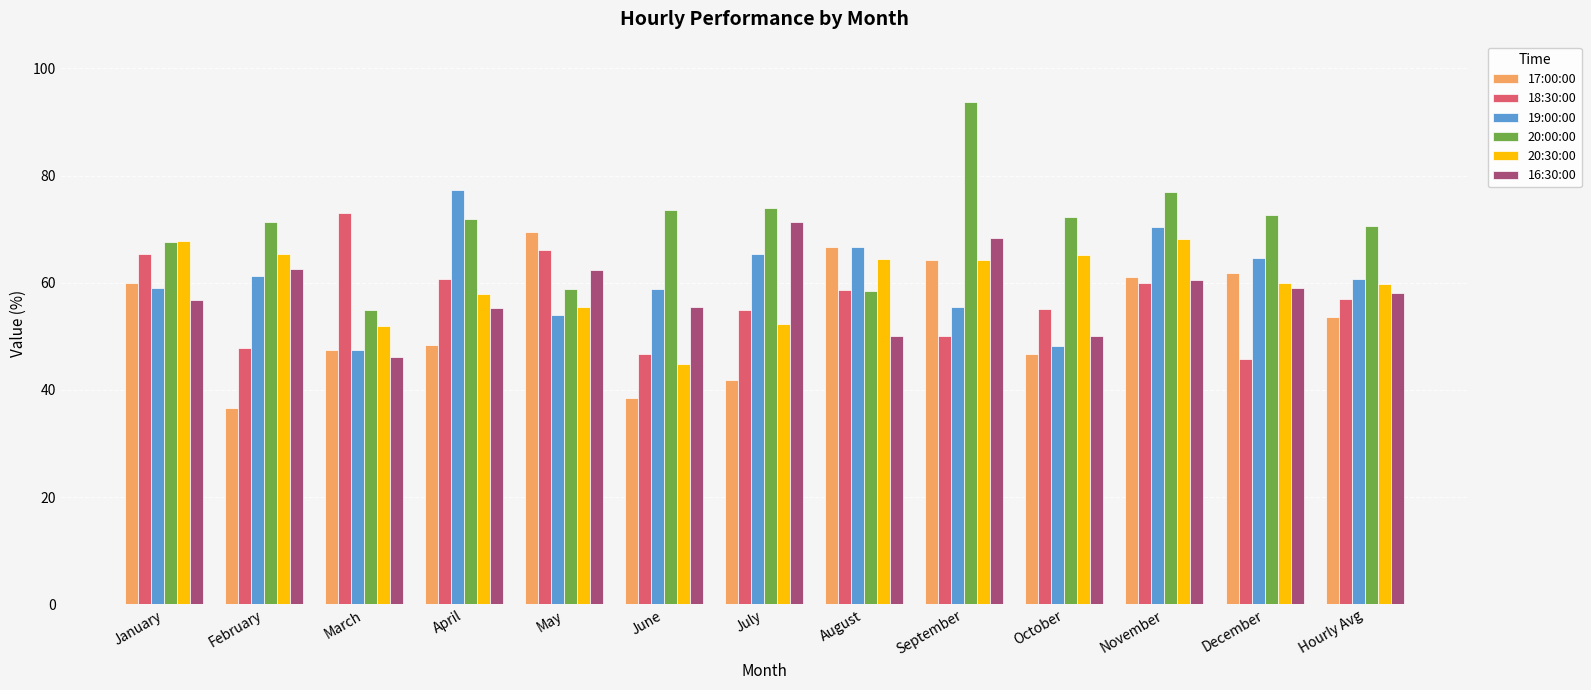

Rank the series by their maximum value, from lowest to highest.

20:30:00, 17:00:00, 16:30:00, 18:30:00, 19:00:00, 20:00:00